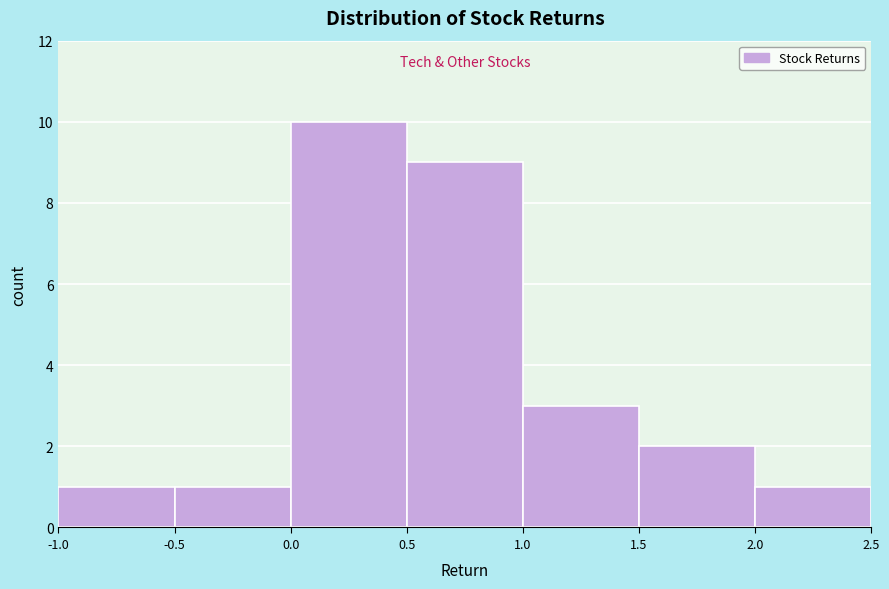

Which range on the x-axis has the tallest bar?

0.0 to 0.5